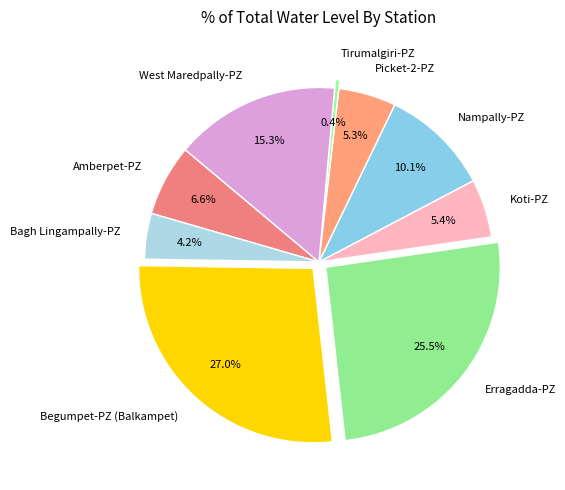

Is there a majority slice in this chart?

No